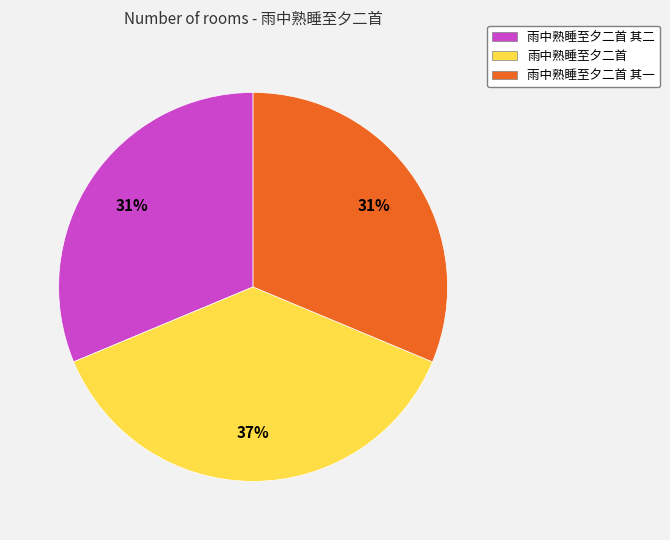

Count the number of slices in the pie.

3